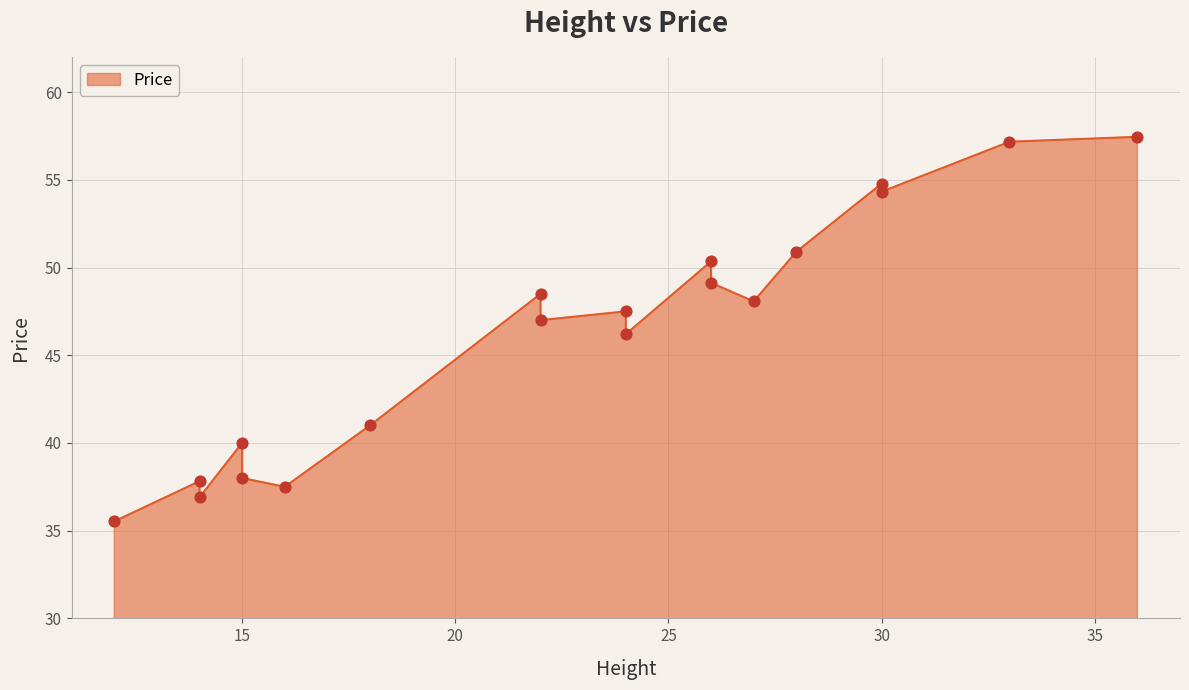

What is the change in value from 22 to 36?

+9.0